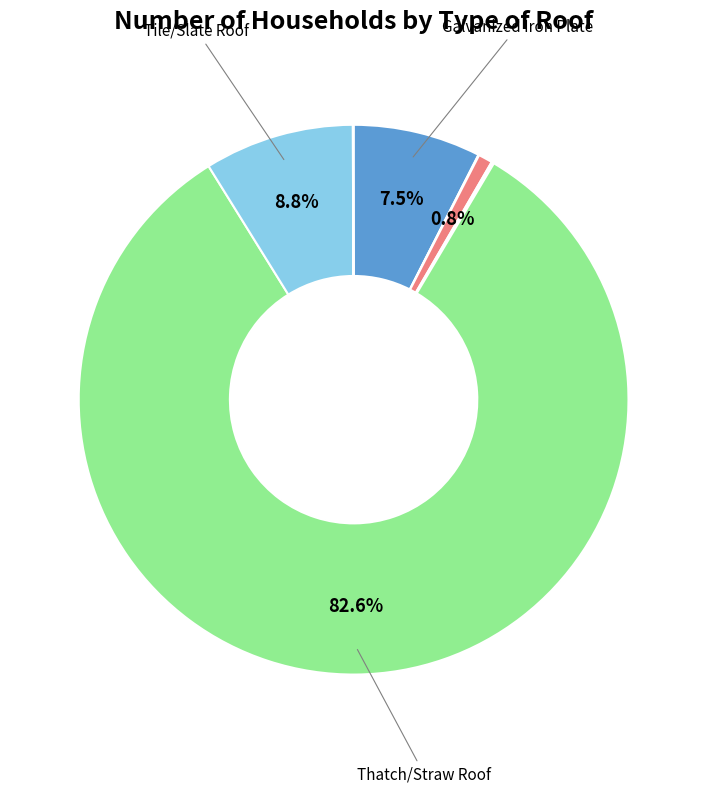

Does any single category account for the majority?

Yes